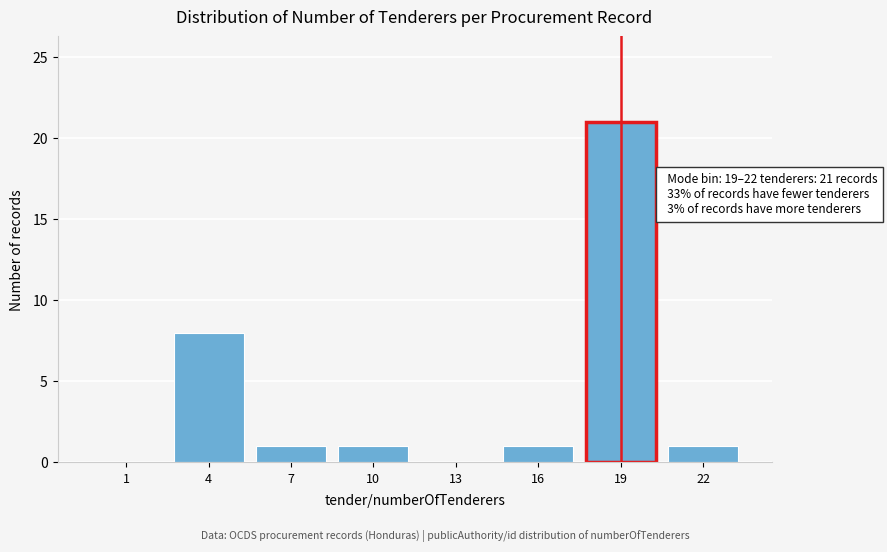

Reading left to right, extract all data points from this chart.

1=0	4=8	7=1	10=1	13=0	16=1	19=21	22=1